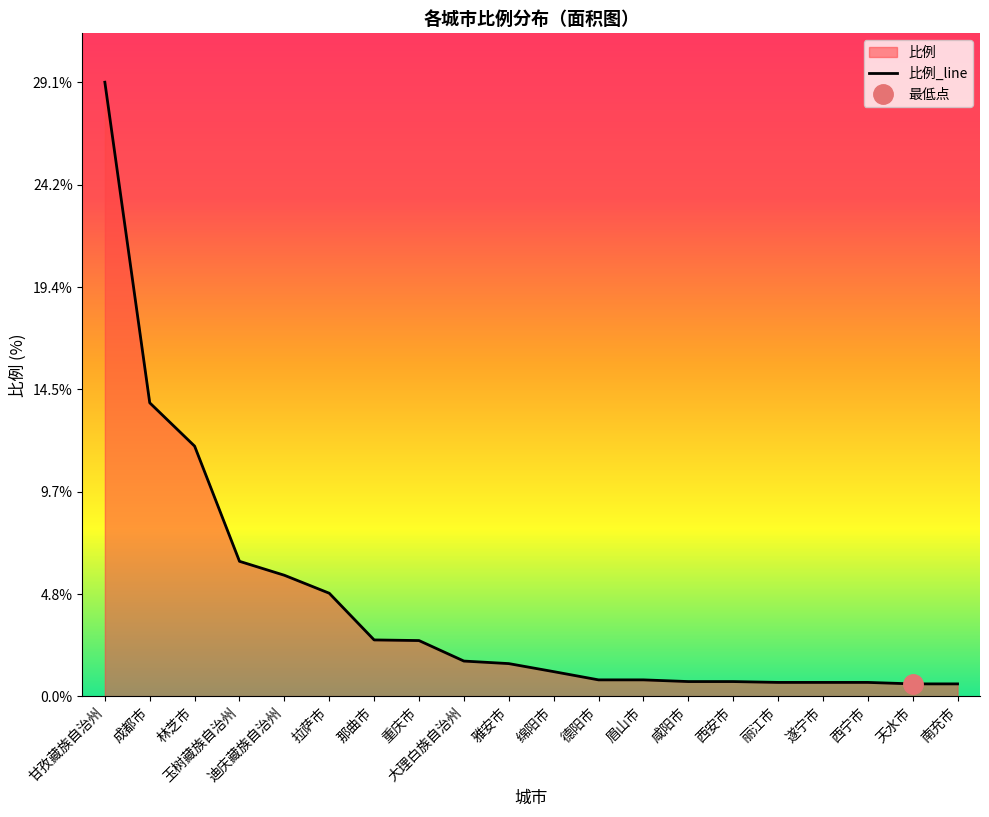

The chart shows a value of 1.7 at 大理白族自治州. True or false?

True